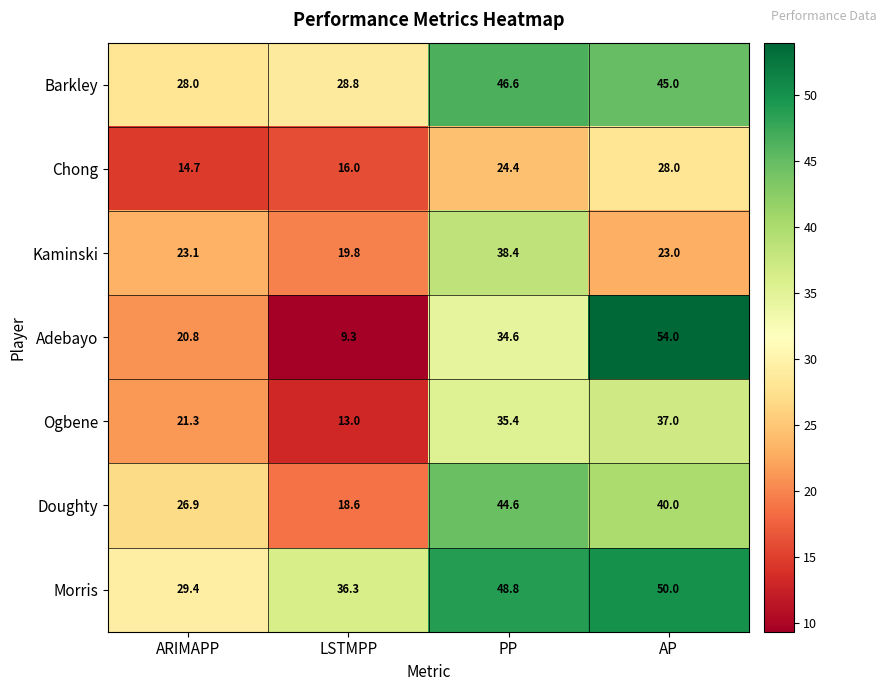

Which series changed the most between ARIMAPP and AP?

Adebayo